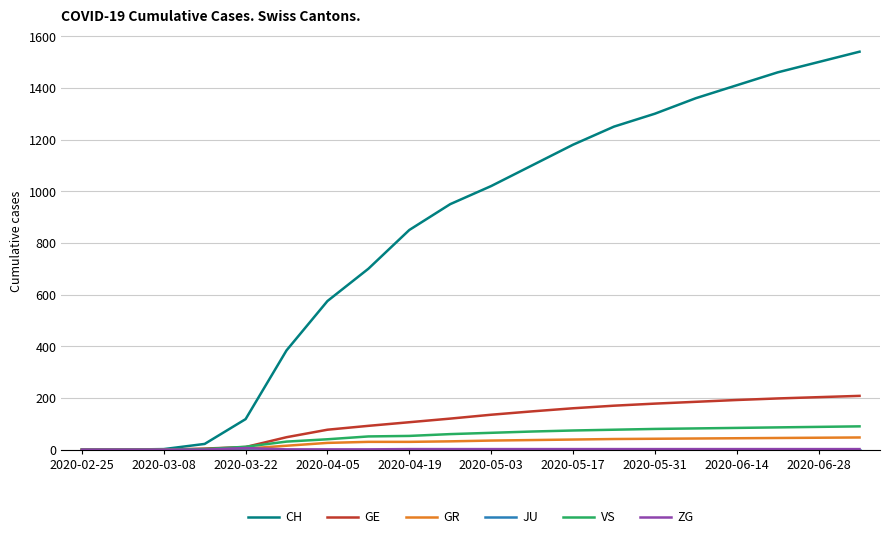

What is the sum of all GR values?

556